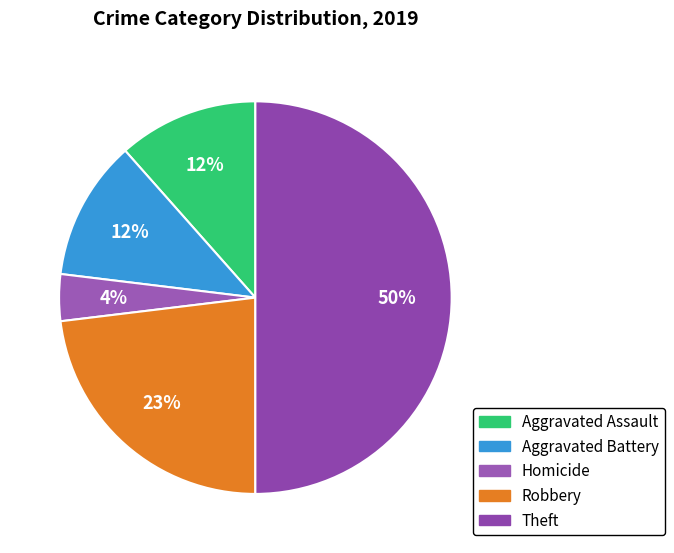

True or false: Aggravated Battery accounts for 12% of the total.

True